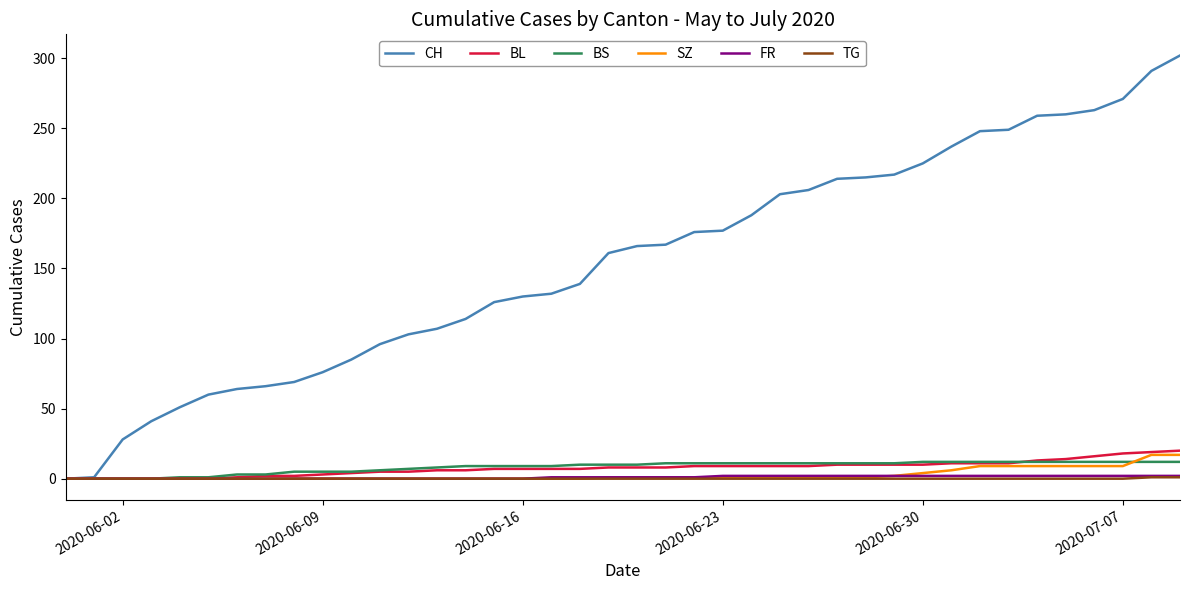

Which series has the largest total across all categories?

CH